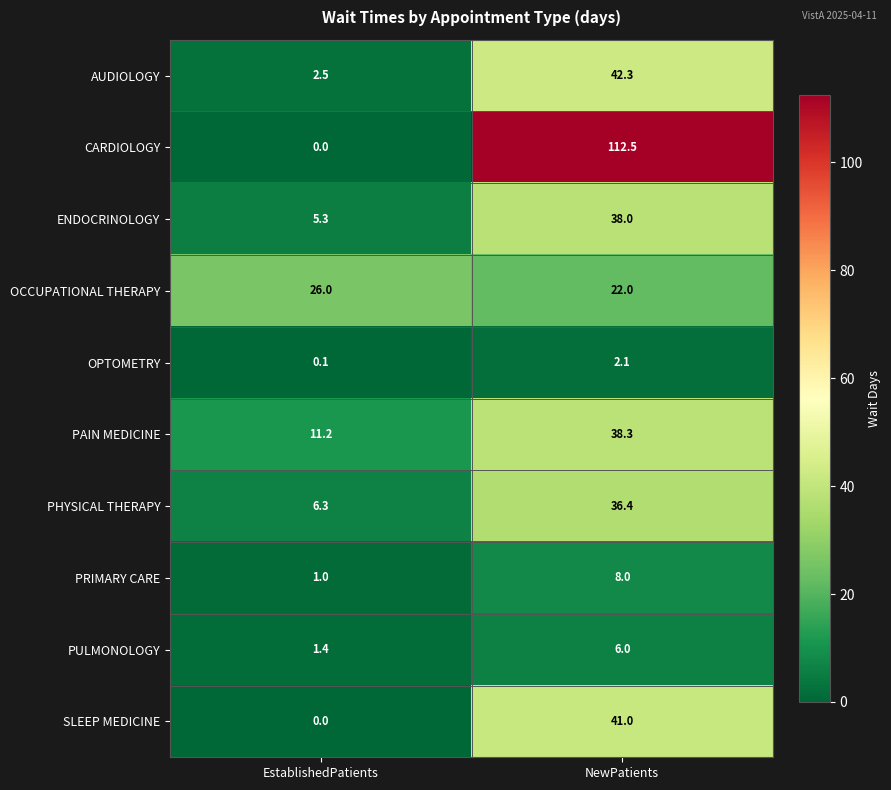

What is the difference between the highest and lowest values at NewPatients?

110.4